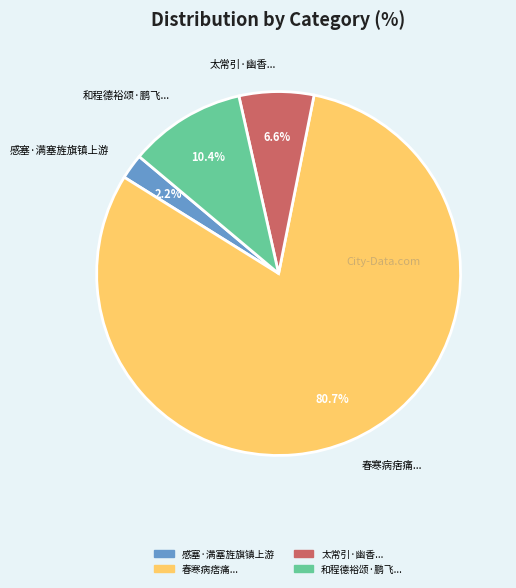

What is the ratio of the value at 太常引·幽香... to the value at 和程德裕颂·鹏飞...?

0.6